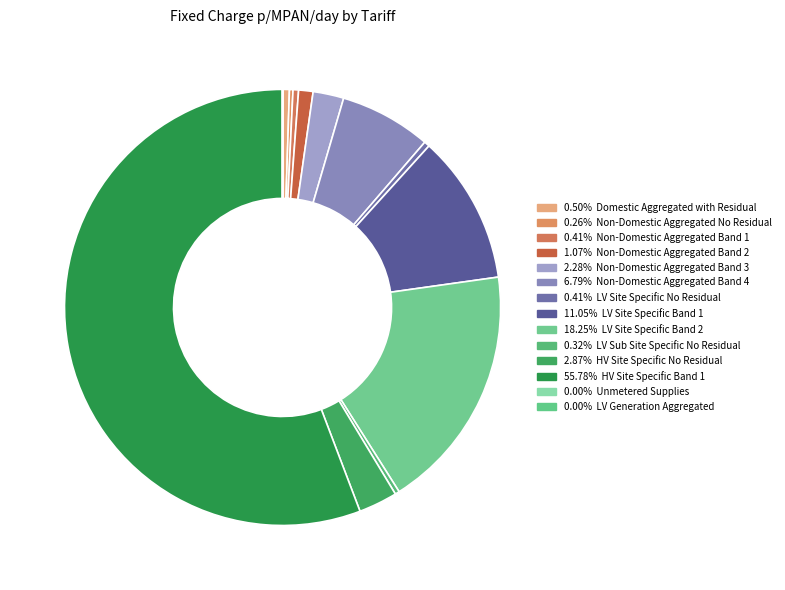

Which category has the biggest portion of the pie?

HV Site Specific Band 1